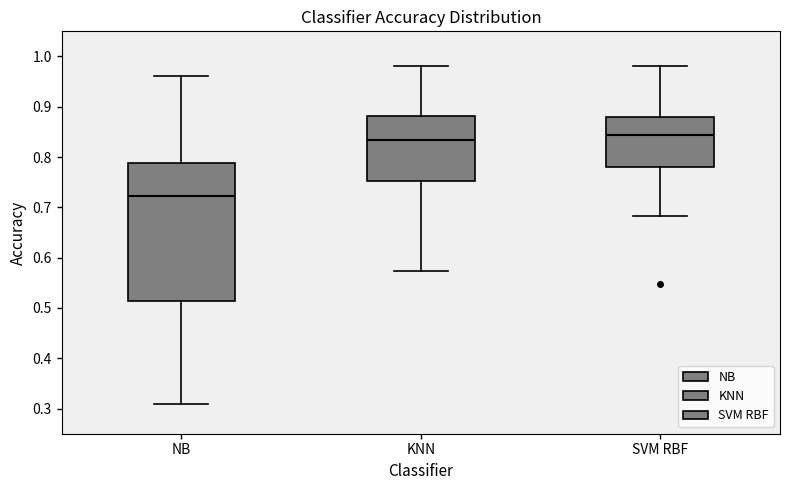

Reading left to right, transcribe this box plot: for each box, give where its median line is, the range the box spans, and where its two whiskers end, as read against the y-axis. The values are not printed on the chart, so give them approximately, as read against the axis.

NB: median 0.72, box 0.51 to 0.79, whiskers 0.31 to 0.96
KNN: median 0.83, box 0.75 to 0.88, whiskers 0.57 to 0.98
SVM RBF: median 0.84, box 0.78 to 0.88, whiskers 0.68 to 0.98